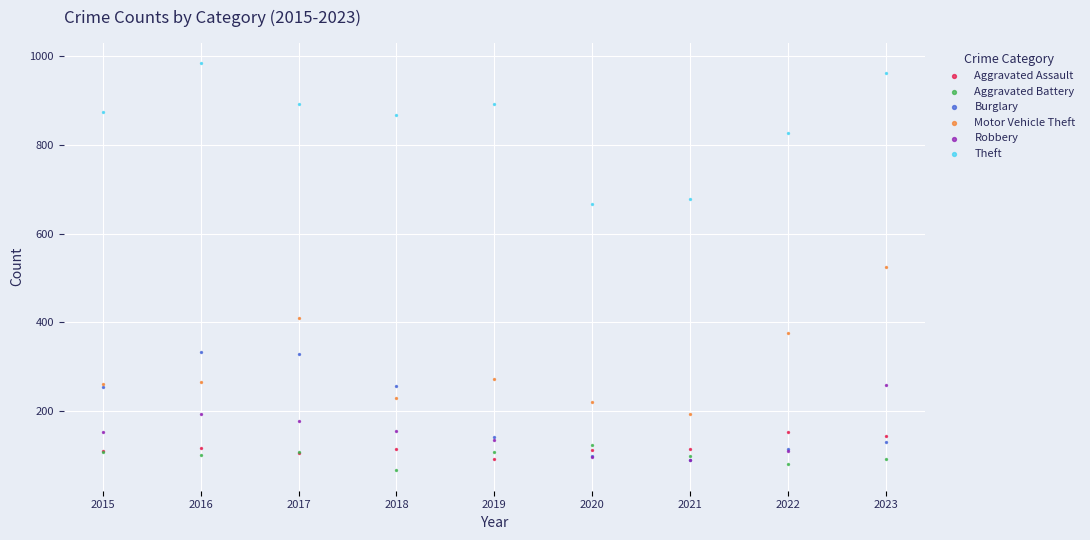

What are all the series names shown in the legend?

Aggravated Assault, Aggravated Battery, Burglary, Motor Vehicle Theft, Robbery, Theft